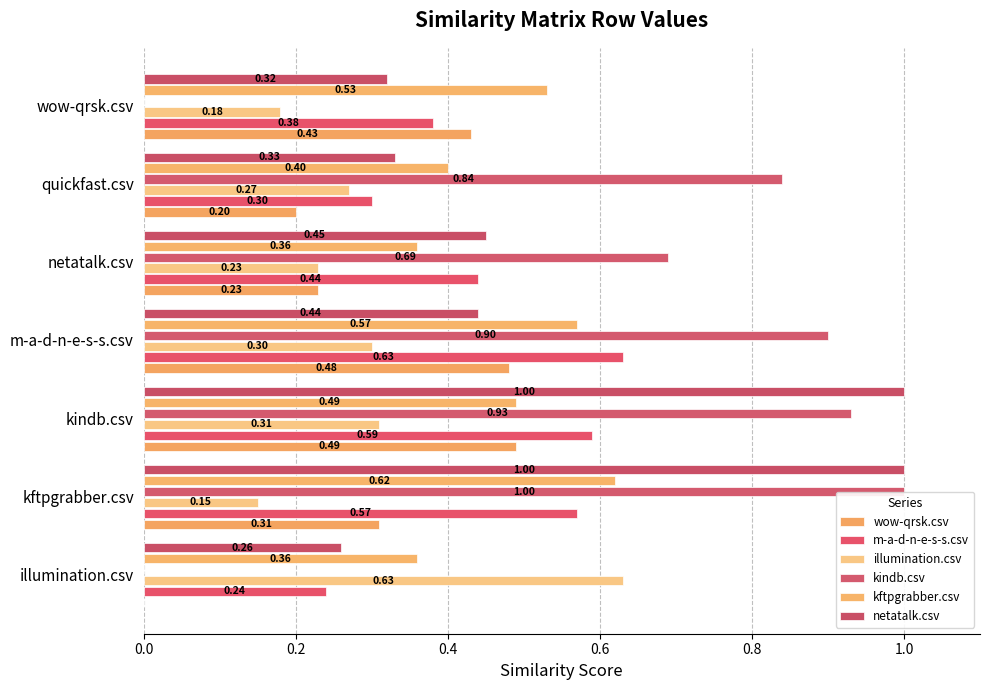

How many kftpgrabber.csv values are between 0 and 1?

7